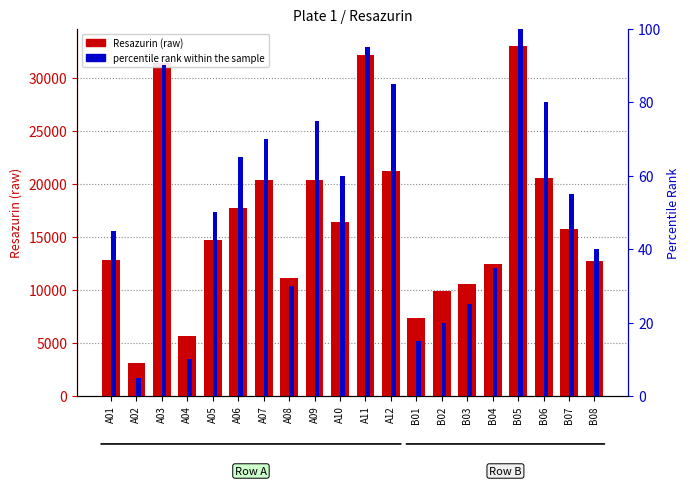

What is the difference between the second highest and minimum values in the Resazurin (raw) series?

29027